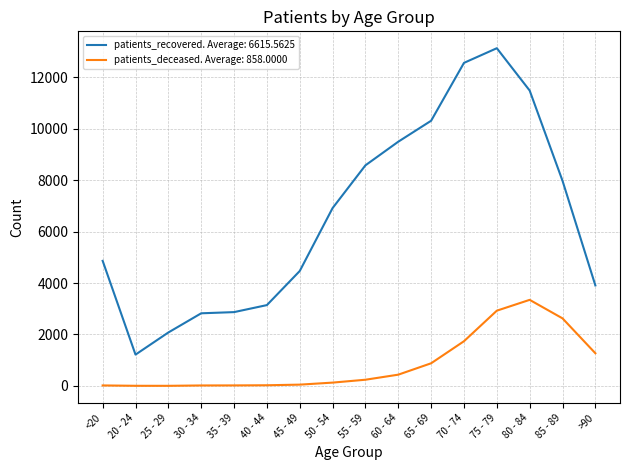

At 75 - 79, list the series in order from largest to smallest.

patients_recovered. Average: 6615.5625, patients_deceased. Average: 858.0000